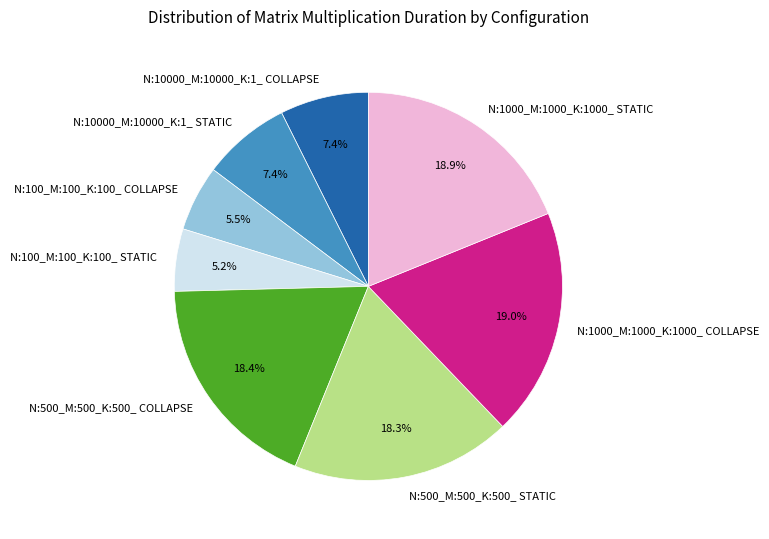

Does N:1000_M:1000_K:1000_ STATIC represent more than half of the total?

No